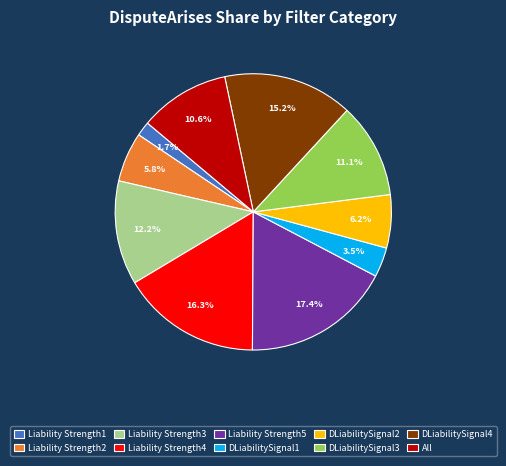

Which slice is the largest?

Liability Strength5